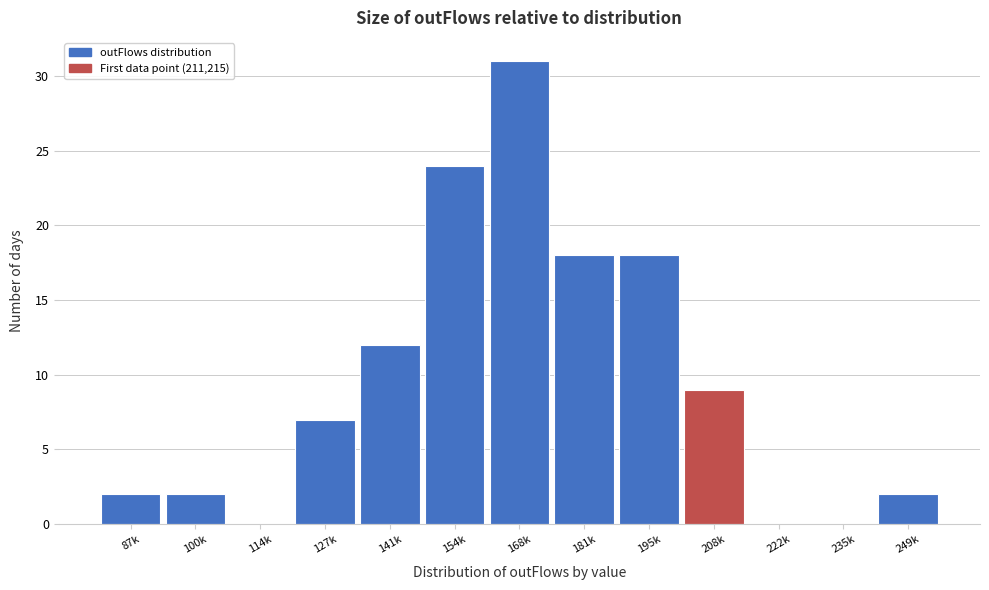

Reading left to right, transcribe all the data shown in this chart.

87k=2	100k=2	114k=0	127k=7	141k=12	154k=24	168k=31	181k=18	195k=18	208k=9	222k=0	235k=0	249k=2